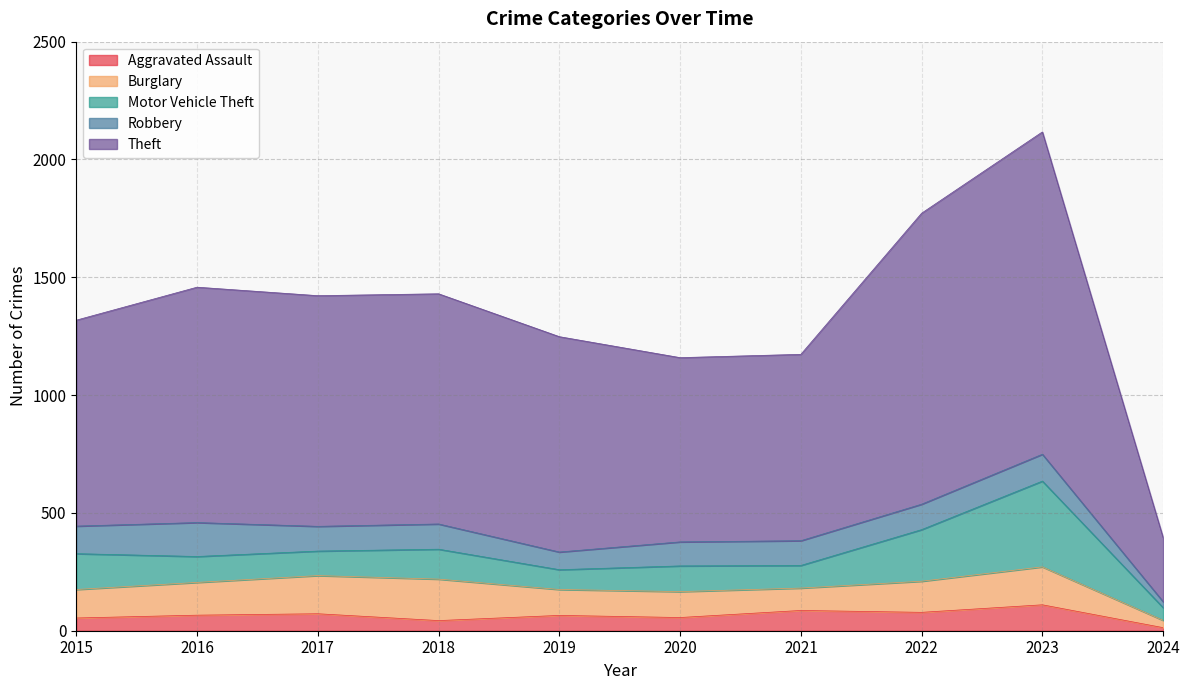

Which series has the largest total across all categories?

Theft